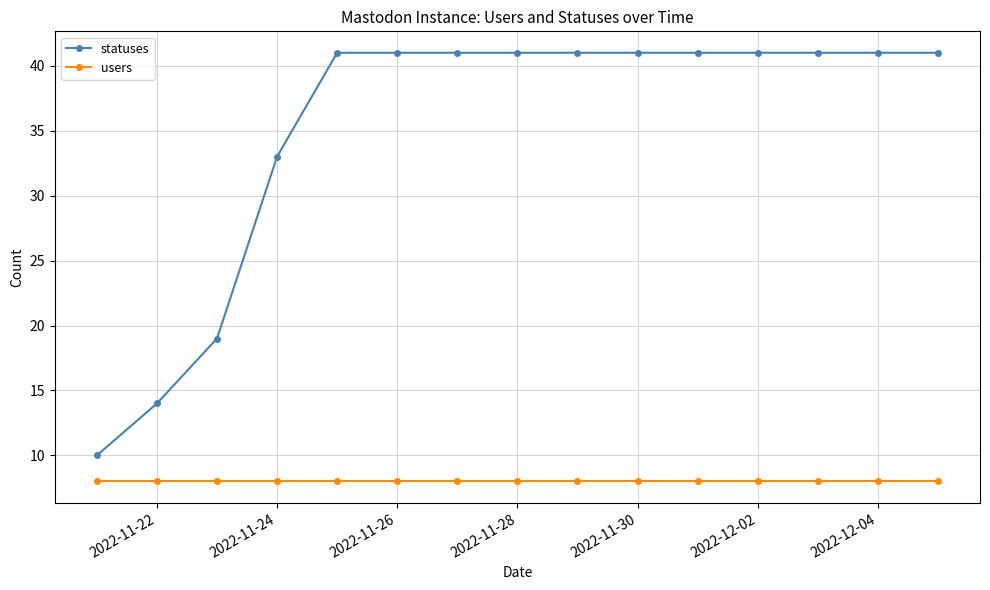

What is the lowest value of the statuses series?

10